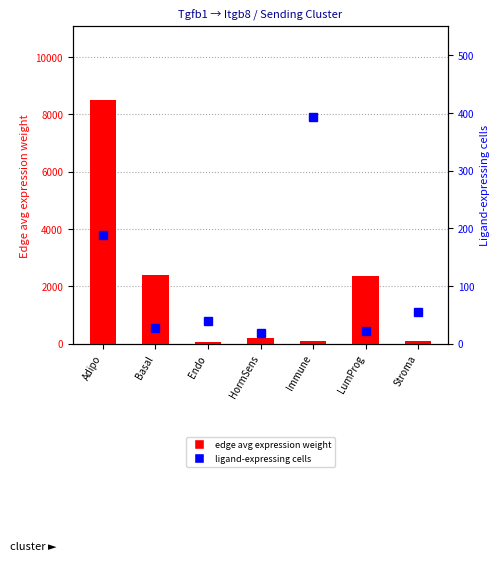

What is the lowest value of the edge avg expression weight series?

66.6